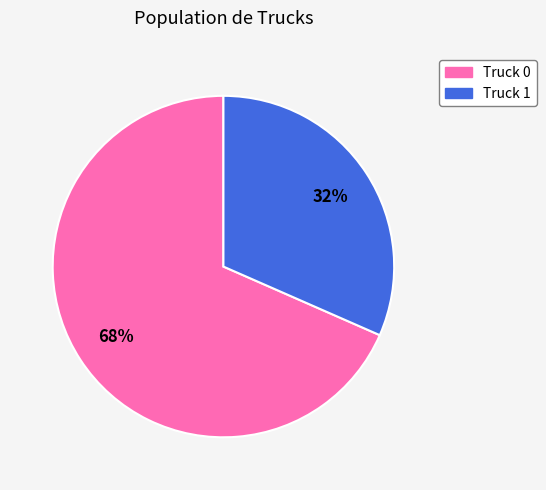

Count the number of slices in the pie.

2